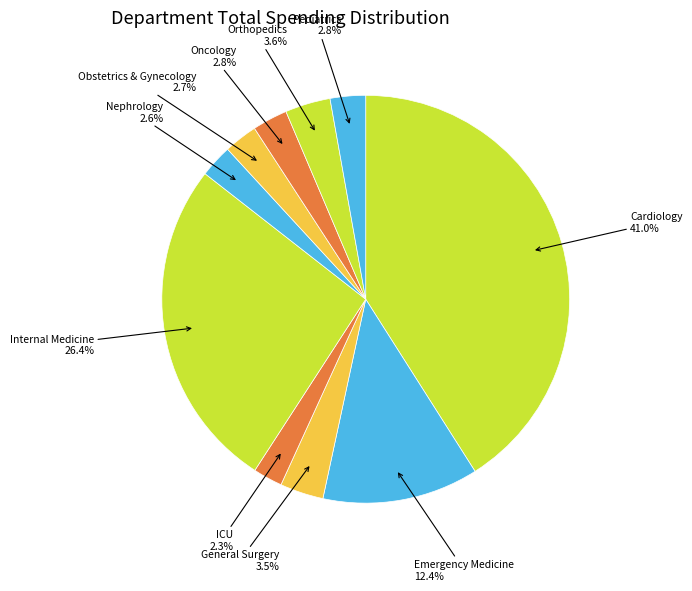

What is the largest slice in the pie chart?

Cardiology